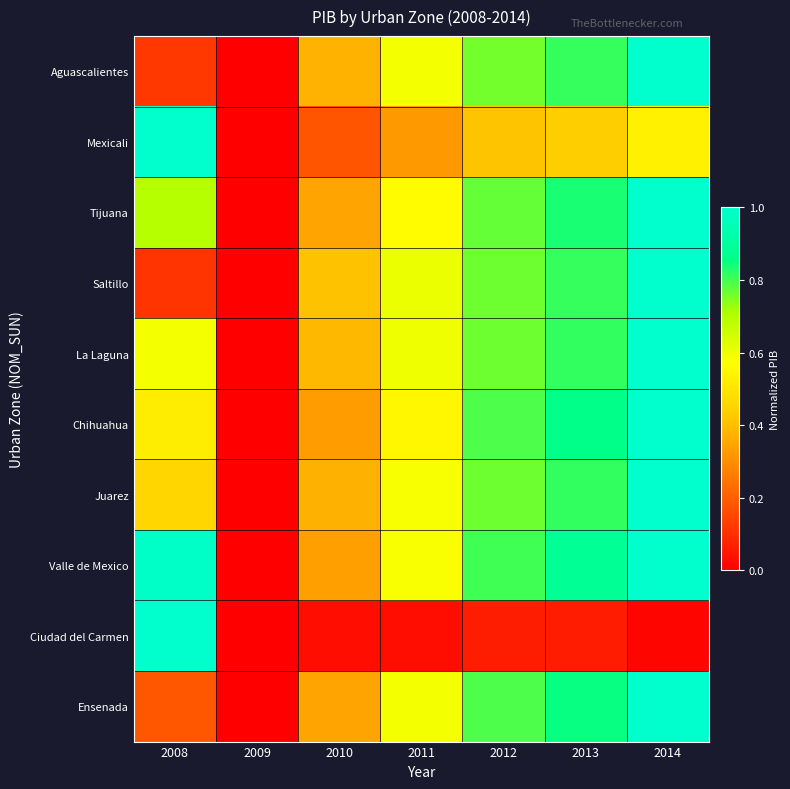

Which has a higher value, 2013 or 2009?

2013